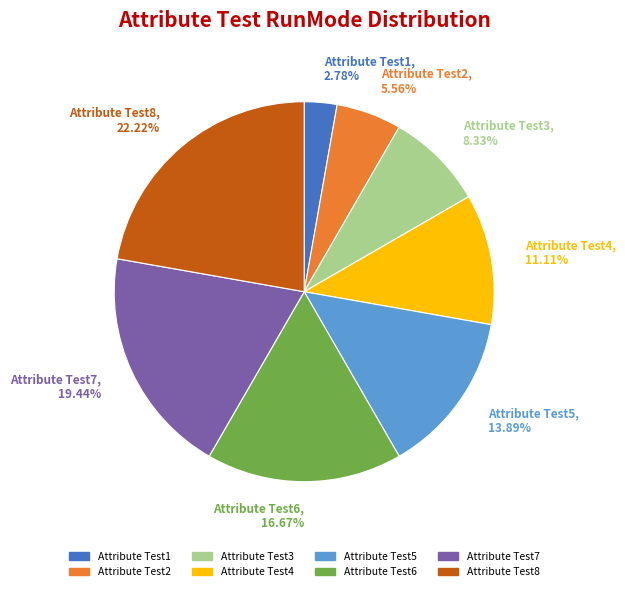

Is Attribute Test5 the majority of the pie?

No